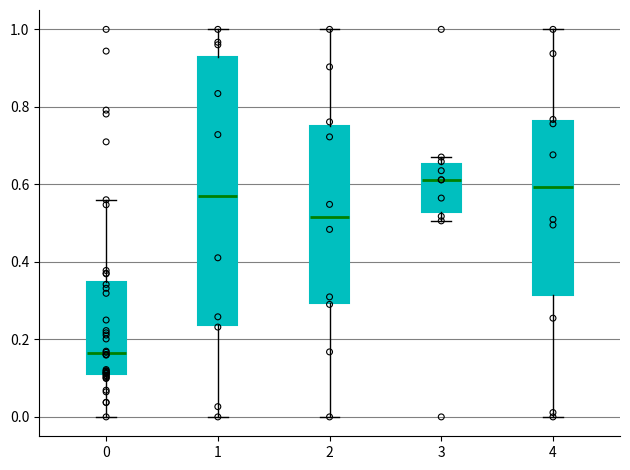

Which box is the tallest, from its lower edge to its upper edge?

1